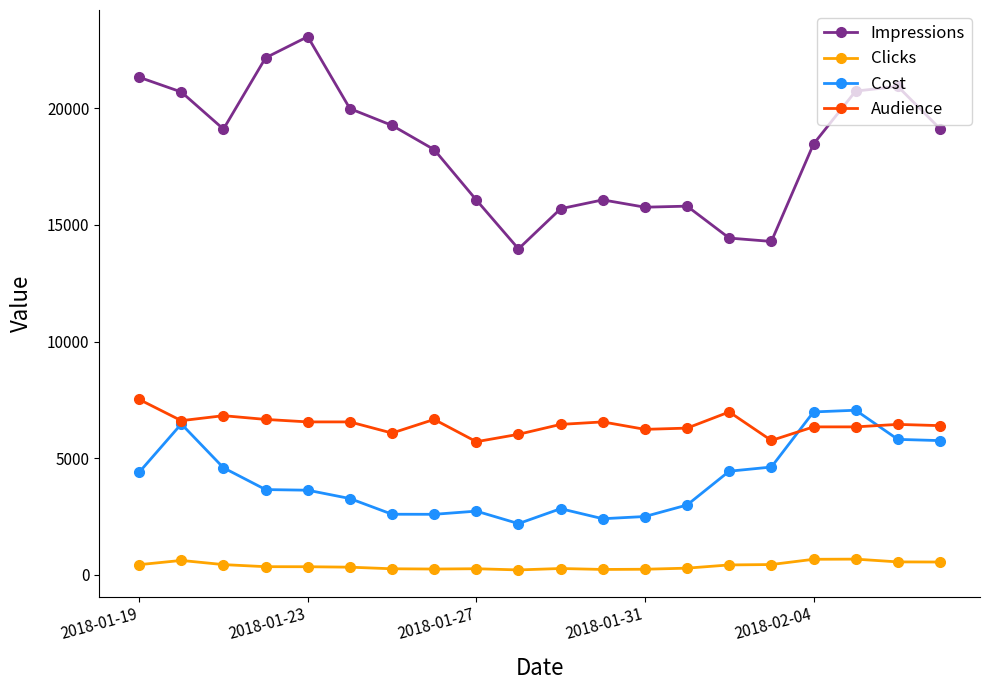

True or false: Clicks and Audience intersect in this chart.

False